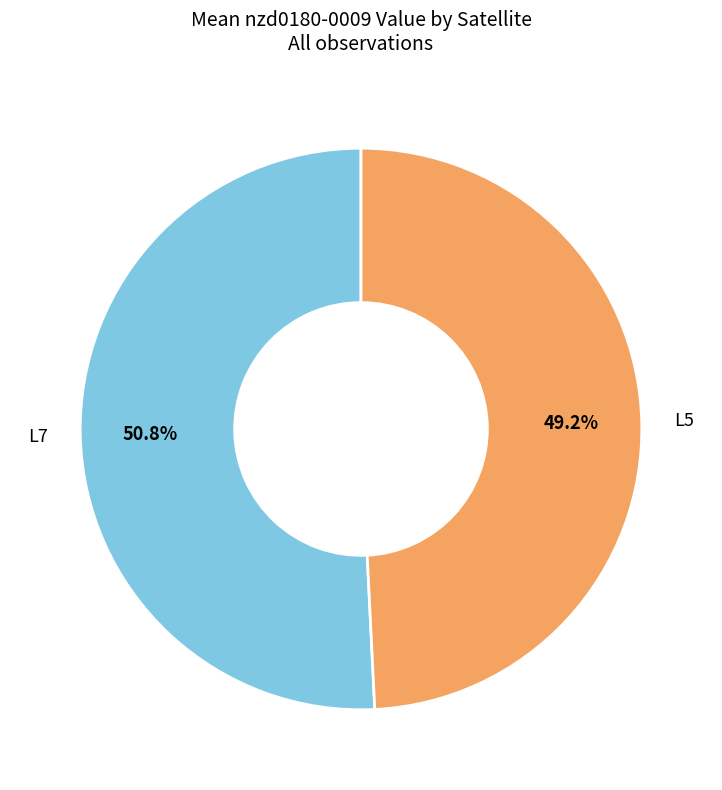

Does L7 represent more than half of the total?

Yes